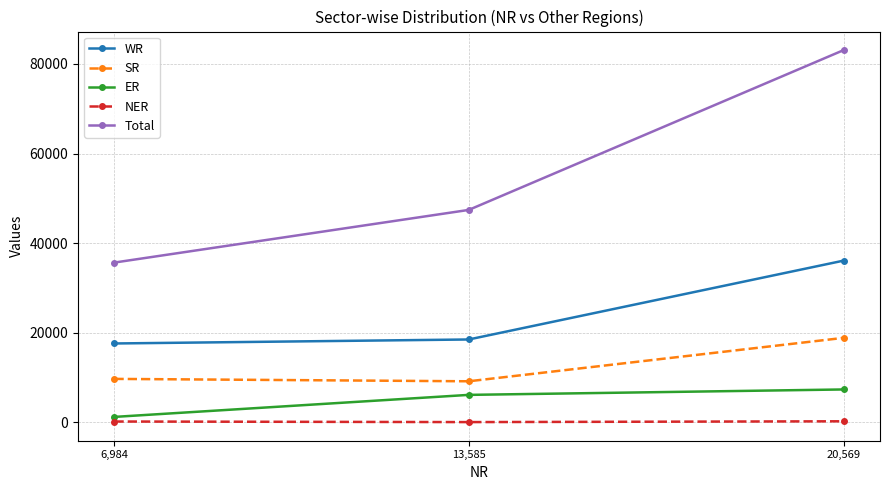

Which series has the largest total across all categories?

Total